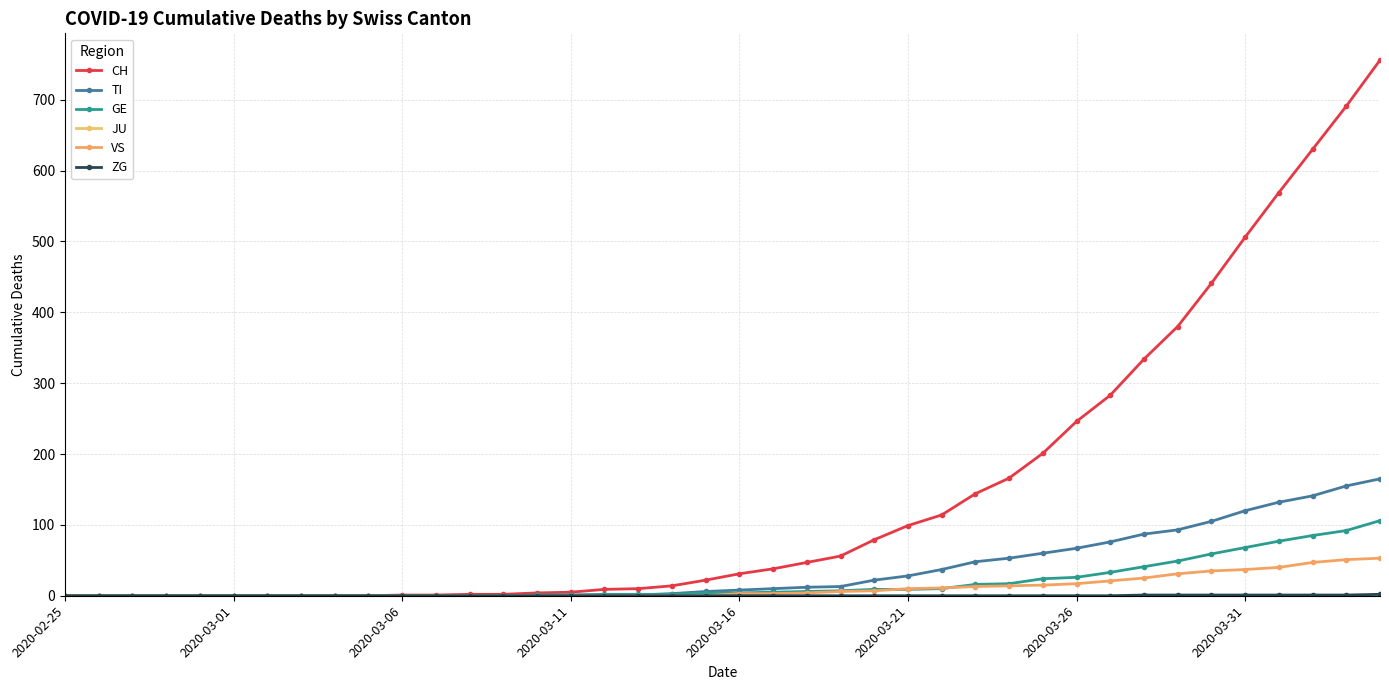

Which series has the largest total across all categories?

CH